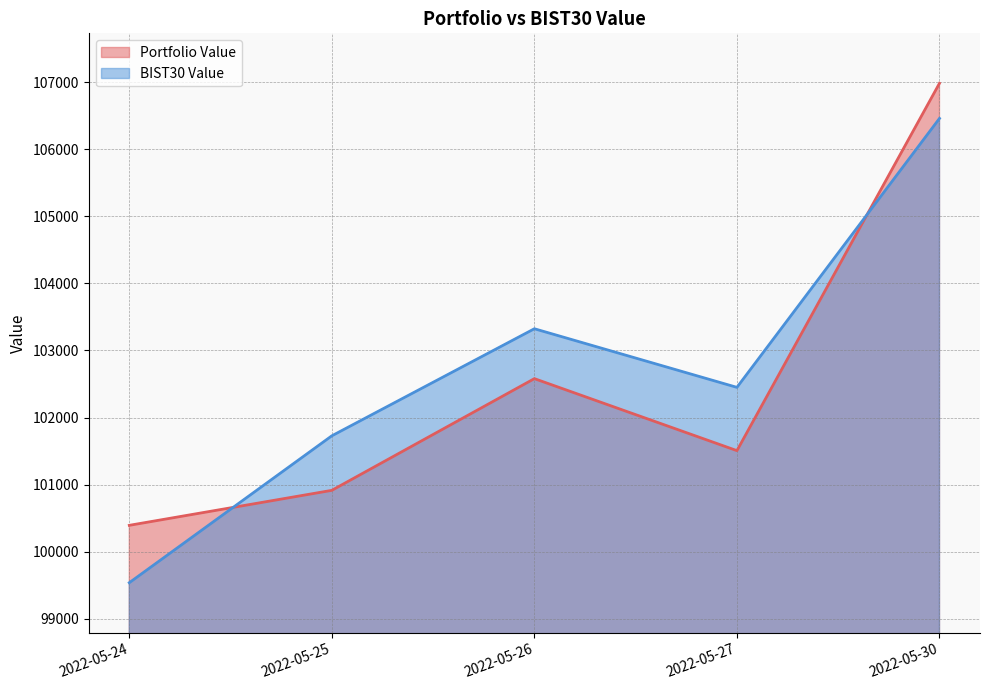

Reading right to left, transcribe all the data shown in this chart.

Portfolio Value: 2022-05-30=106981.9	2022-05-27=101507.1	2022-05-26=102580.2	2022-05-25=100915.4	2022-05-24=100394.0
BIST30 Value: 2022-05-30=106458.2	2022-05-27=102450.2	2022-05-26=103323.6	2022-05-25=101728.0	2022-05-24=99538.7